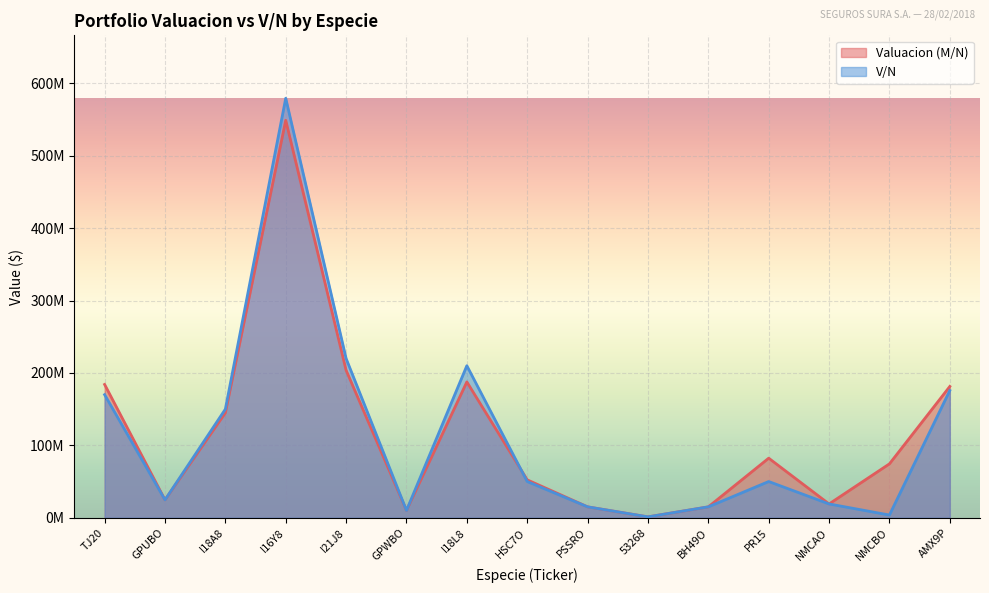

What is the difference between the maximum and minimum values in the Valuacion (M/N) series?

547977478